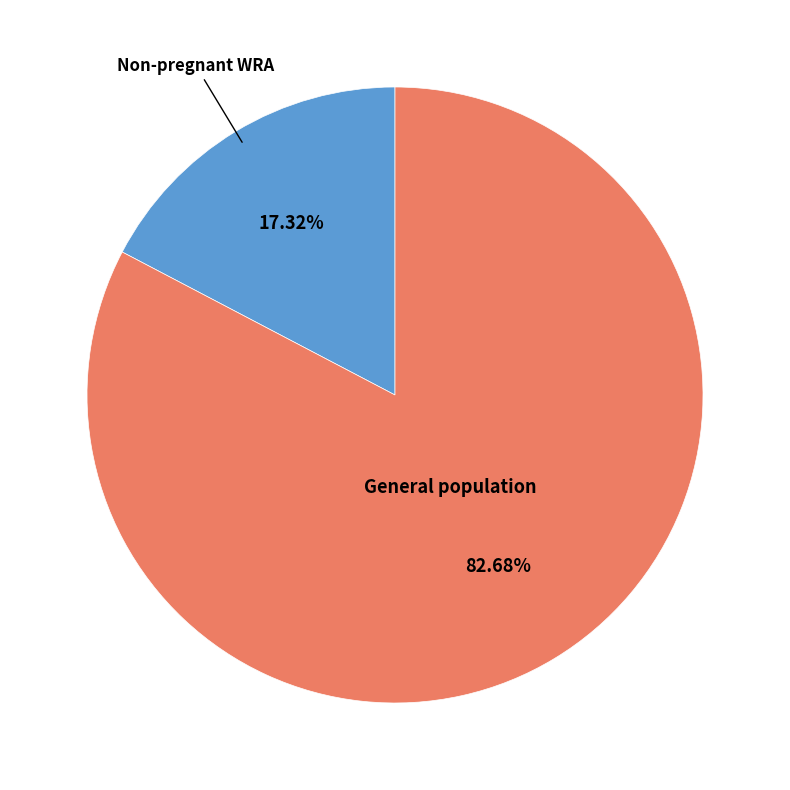

Is there any slice that represents more than half of the pie?

Yes